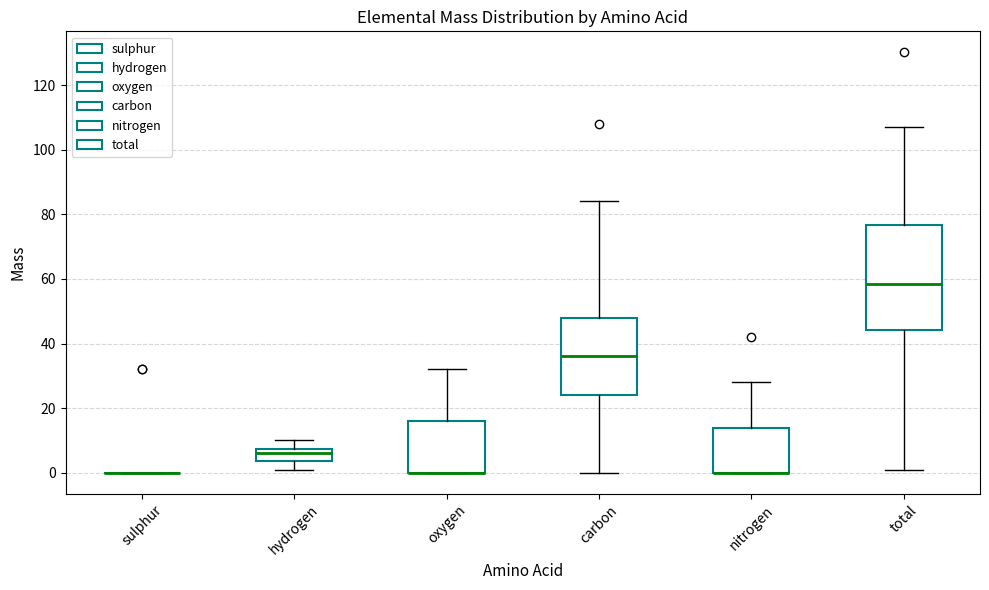

Where is the lower edge of the box for hydrogen on the y-axis? The values are not printed on the chart, so give them approximately, as read against the axis.

4